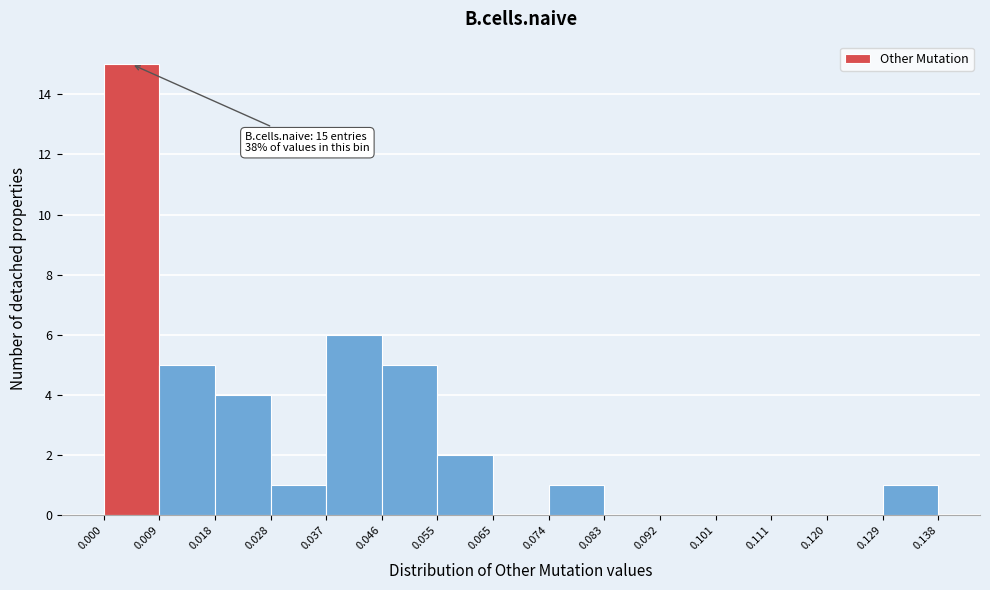

Over which range of the x-axis is the bar tallest?

0.000 to 0.009